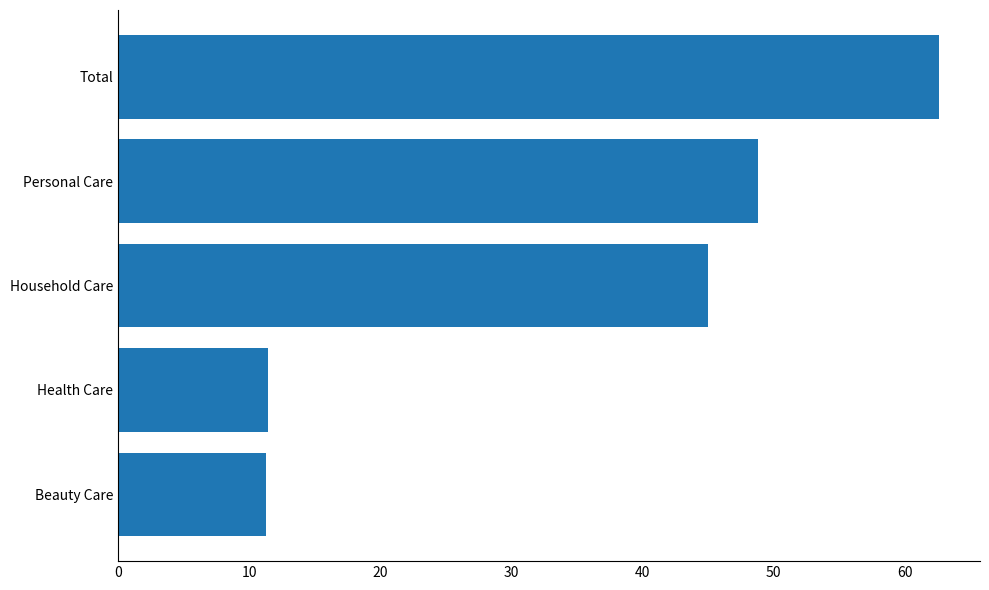

Is it true that the value at Total is 30.9?

False